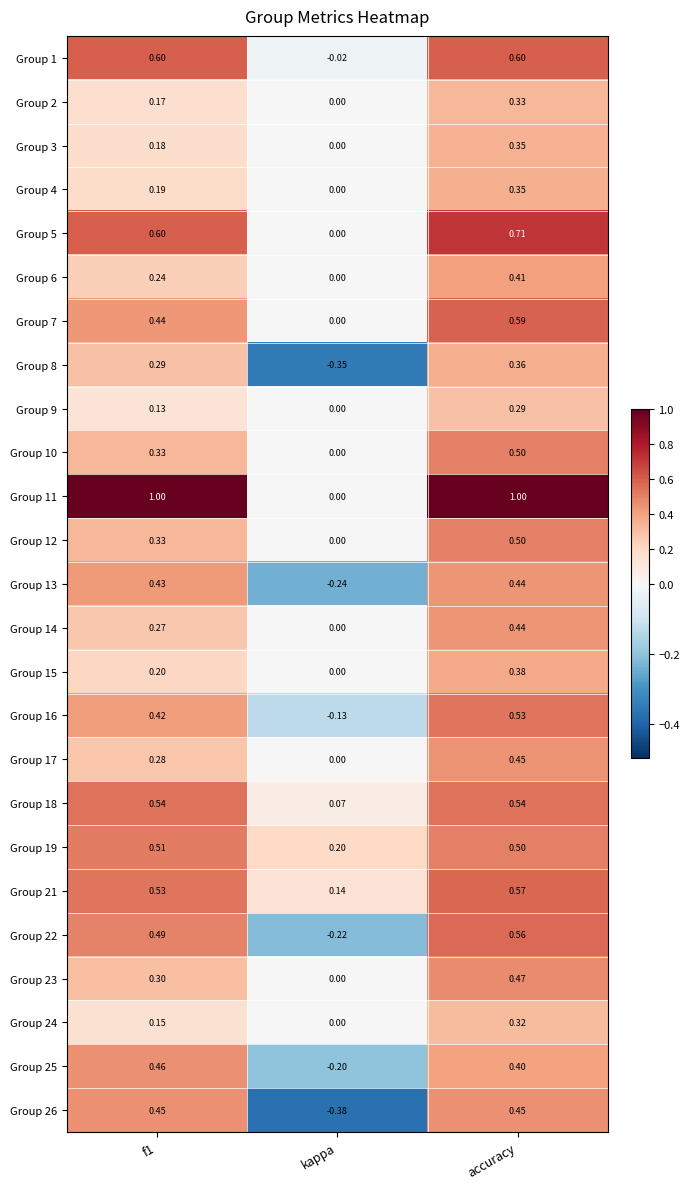

Where is Group 16 nearest to the value 0?

kappa